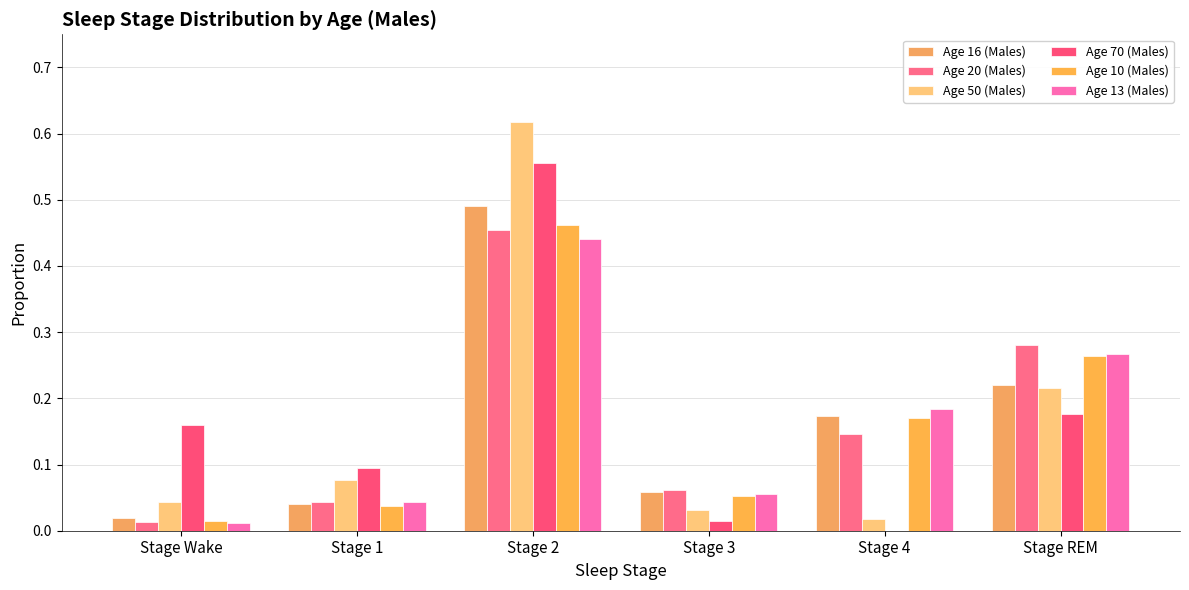

The Age 10 (Males) series shows 0.1 at Stage 3. True or false?

True